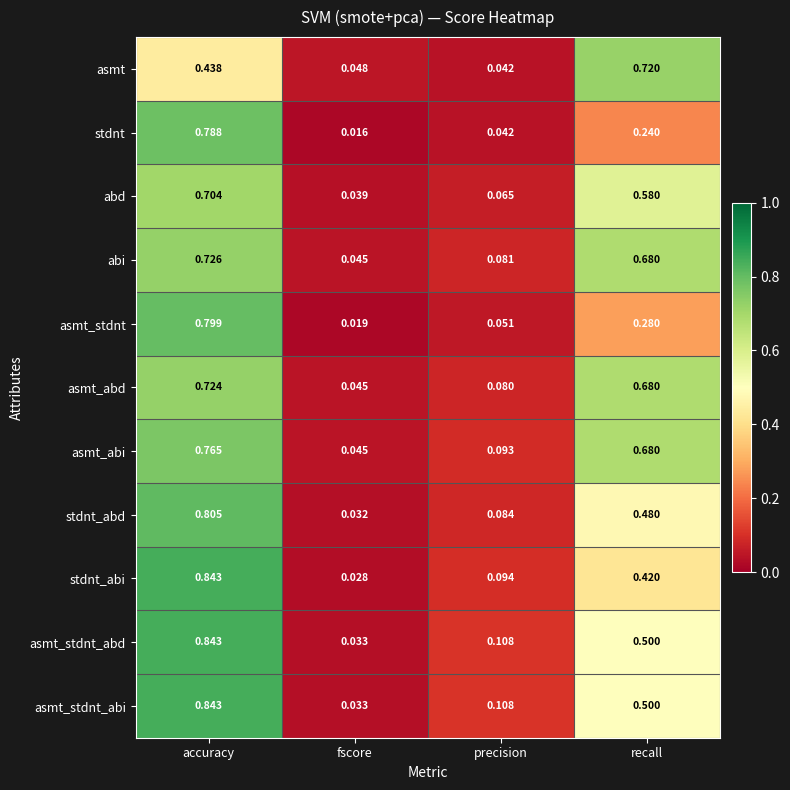

At which category is the sum across all series the highest?

accuracy